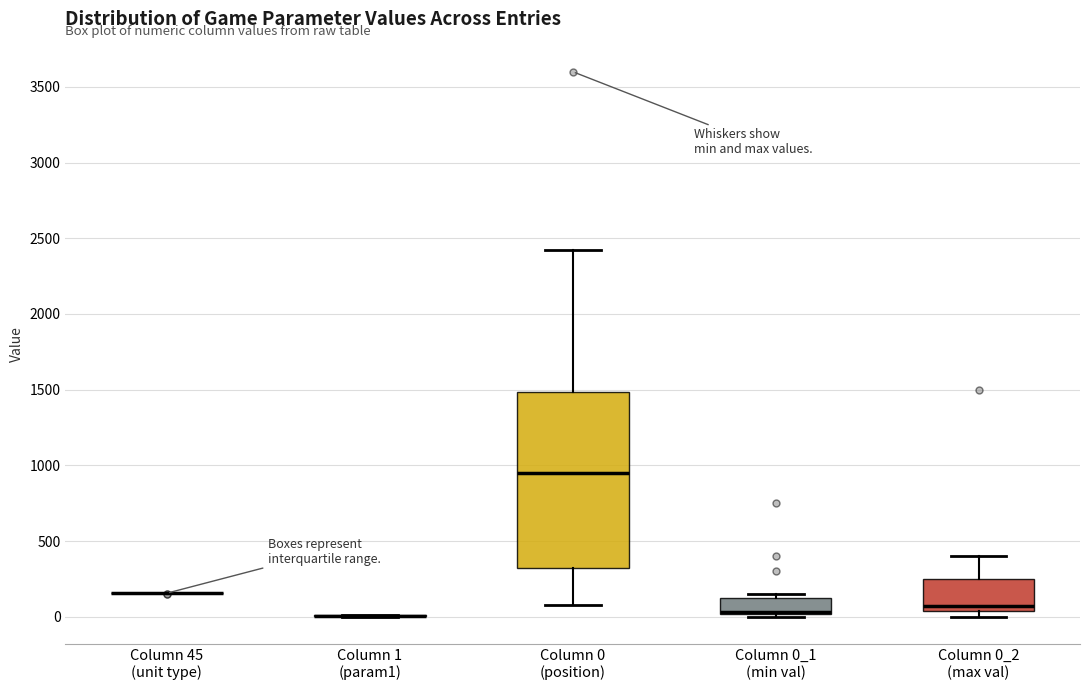

Reading left to right, read every box against the y-axis: the position of its median line, the range the box covers, and the ends of its whiskers. The values are not printed on the chart, so give them approximately, as read against the axis.

Column 45 (unit type): box collapsed to a line at 150, whiskers 150 to 150
Column 1 (param1): box collapsed to a line at 0, whiskers 0 to 0
Column 0 (position): median 950, box 350 to 1500, whiskers 100 to 2400
Column 0_1 (min val): median 50 (drawn on the box's lower edge), box 0 to 150, whiskers 0 (just below the box's lower edge) to 150 (just above the box's upper edge)
Column 0_2 (max val): median 50 (just above the box's lower edge), box 50 to 250, whiskers 0 to 400